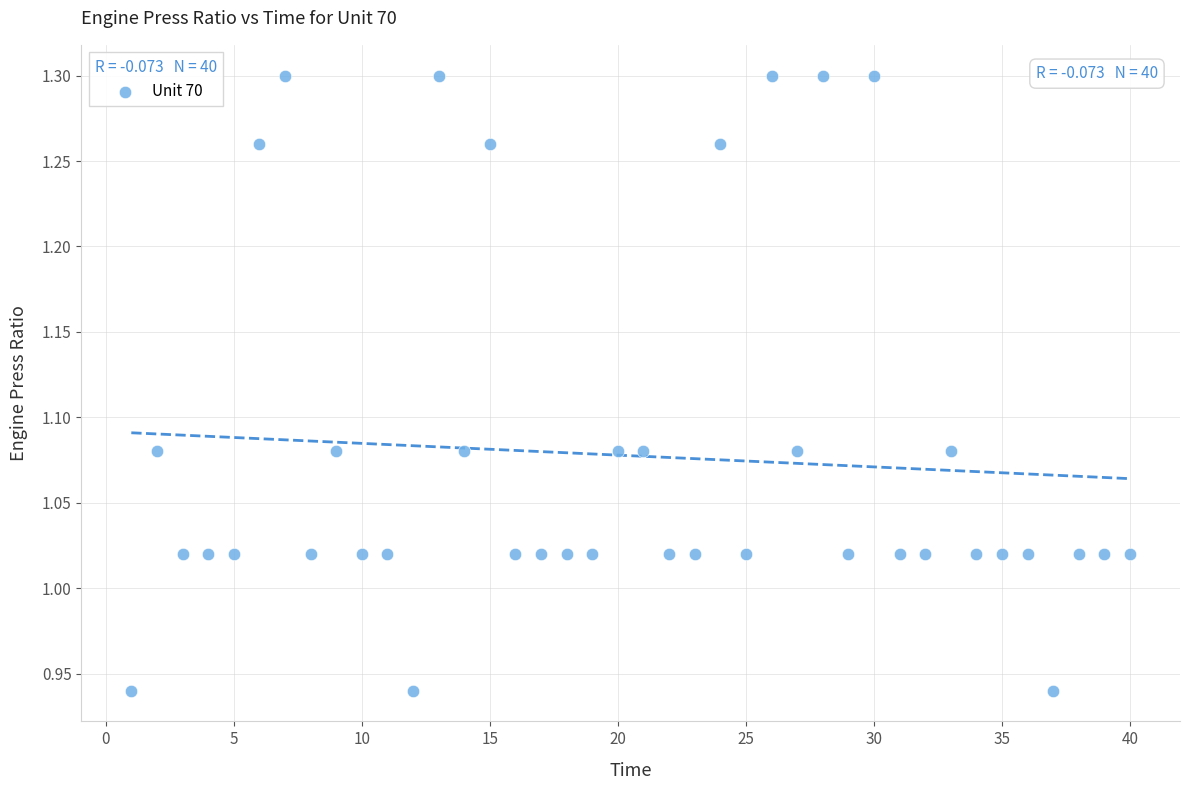

What is the range of Y values (max minus min)?

0.4